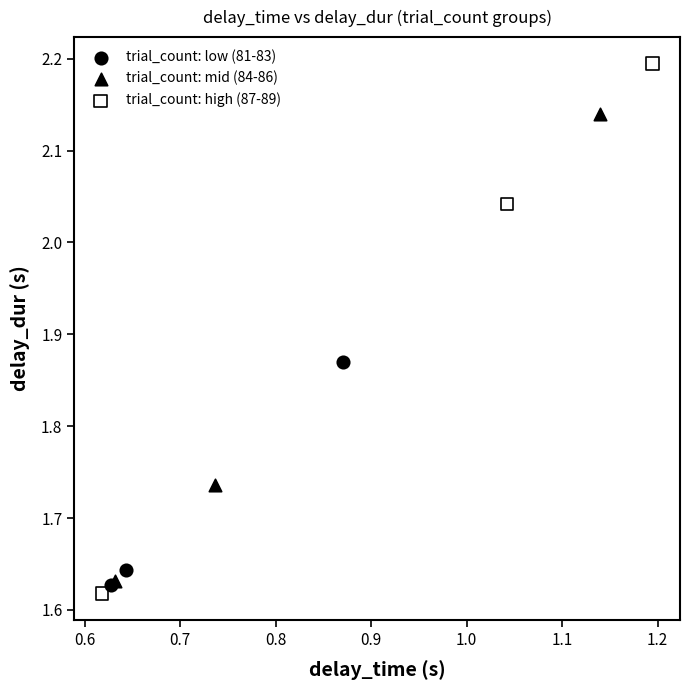

Which series has the widest spread of Y values?

trial_count: high (87-89)